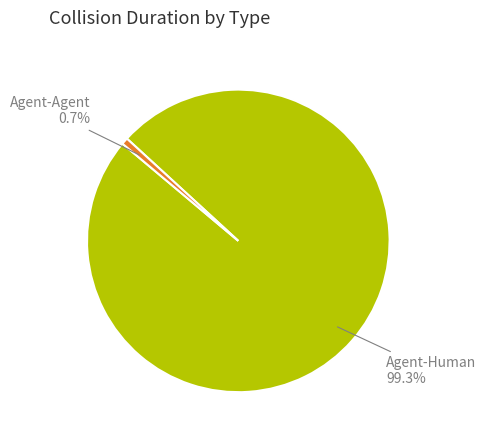

Which has a higher value, Agent-Agent or Agent-Human?

Agent-Human